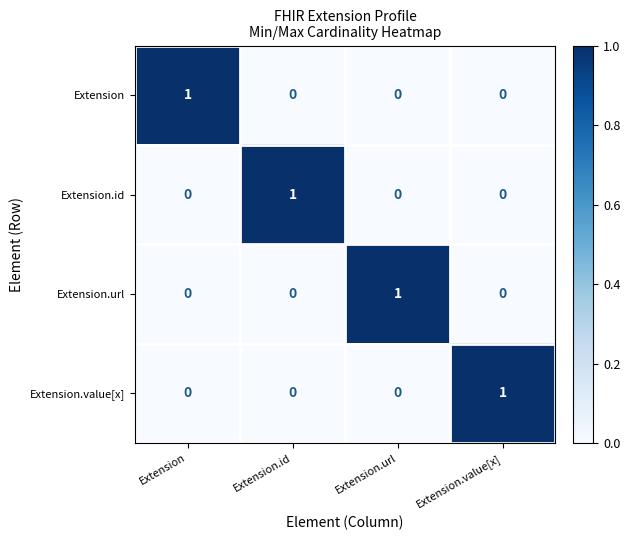

The value of Extension.value[x] at Extension is 0. True or false?

True